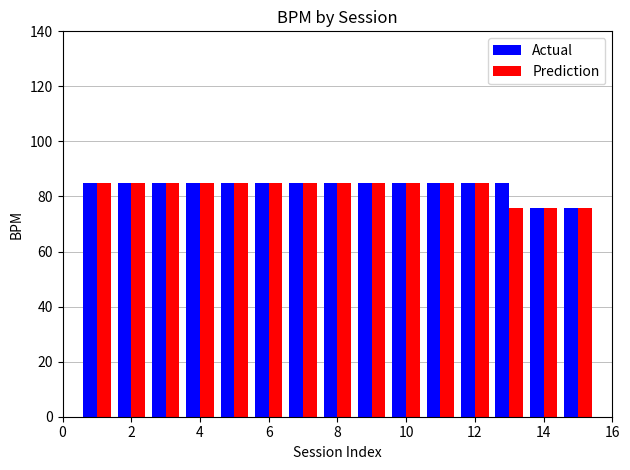

Reading left to right, list all the values displayed in this chart.

Actual: 85	85	85	85	85	85	85	85	85	85	85	85	85	76	76
Prediction: 85	85	85	85	85	85	85	85	85	85	85	85	76	76	76